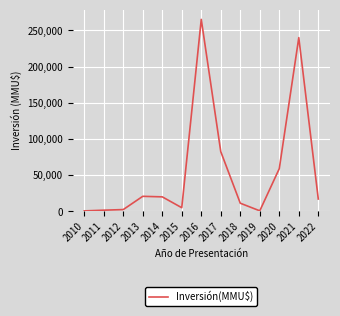

The value at 2016 is 265250. True or false?

True